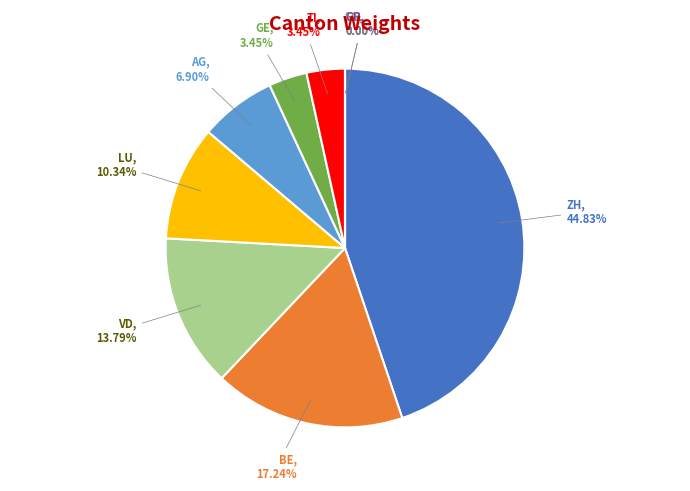

True or false: BE accounts for 17% of the total.

True